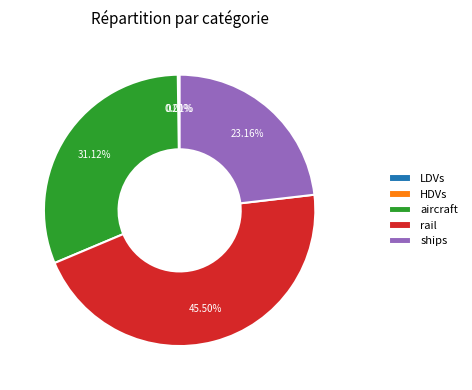

What is the ratio of the value at rail to the value at ships?

2.0